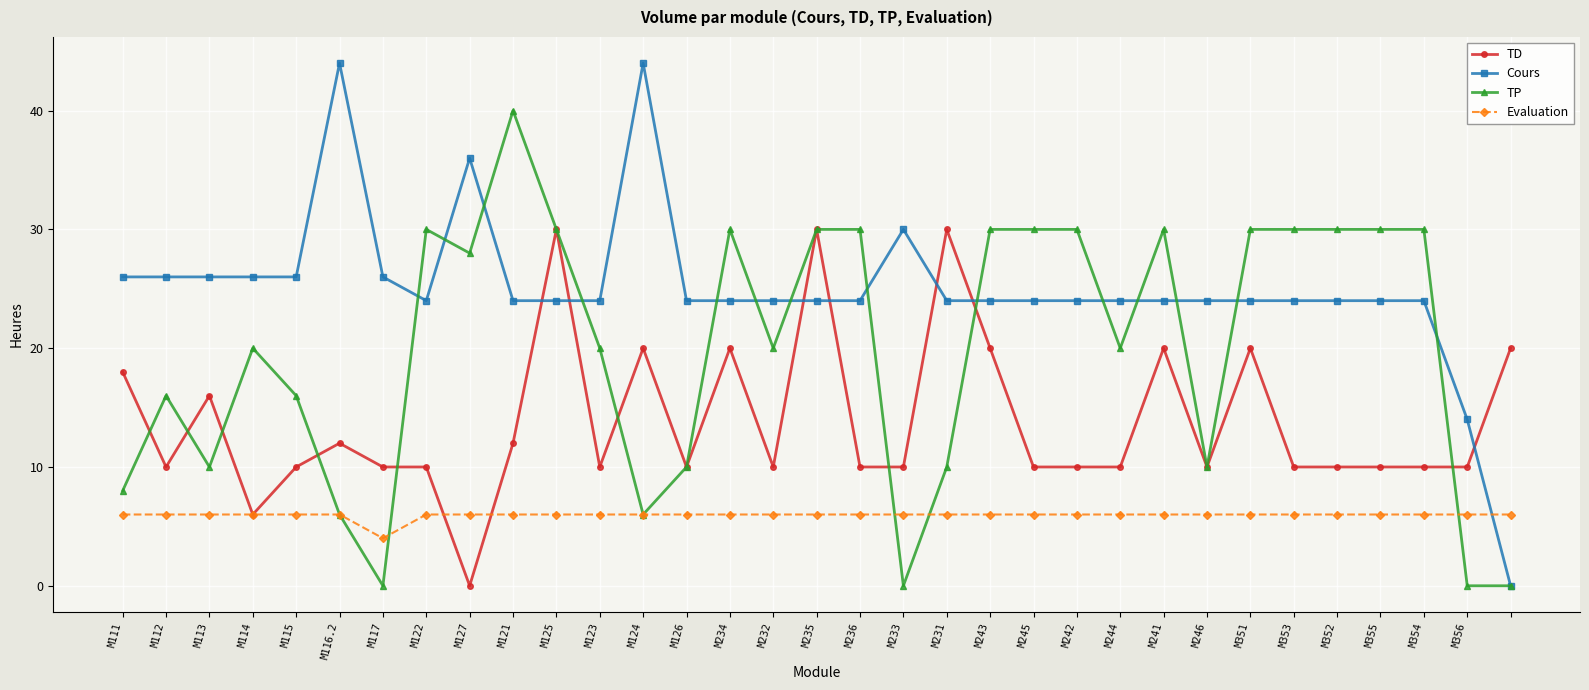

Count the number of categories in the chart.

33